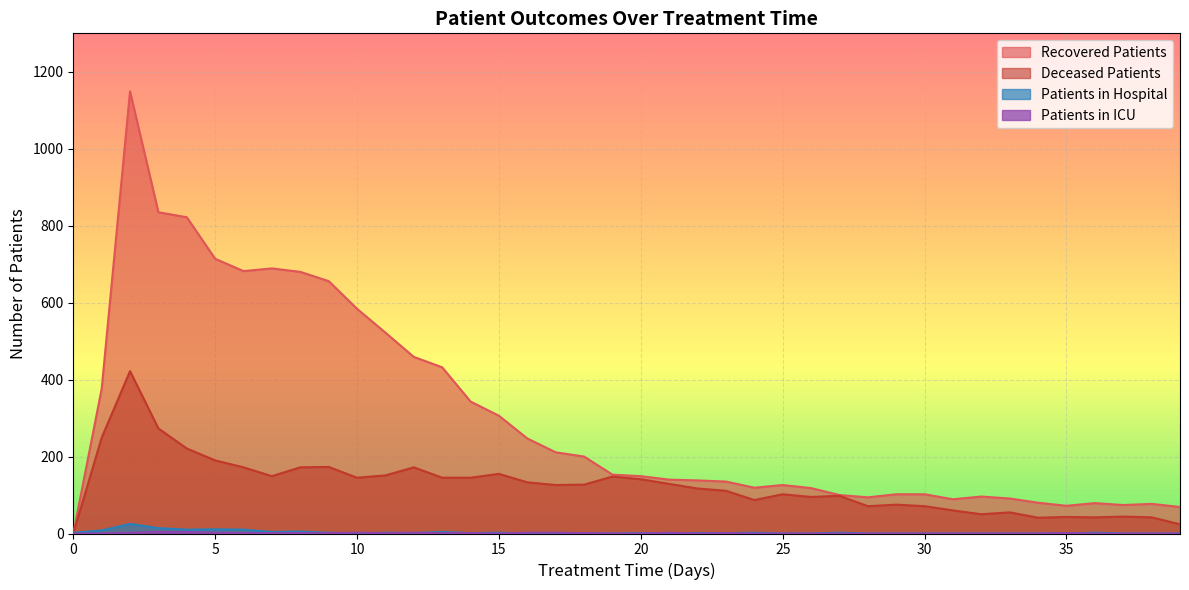

Reading right to left, list all the values displayed in this chart.

patients_in_hospital: 39=0	38=0	37=0	36=2	35=0	34=0	33=0	32=0	31=0	30=0	29=0	28=0	27=2	26=0	25=0	24=2	23=1	22=1	21=1	20=1	19=0	18=0	17=1	16=0	15=2	14=1	13=4	12=1	11=2	10=0	9=2	8=5	7=4	6=10	5=11	4=10	3=14	2=25	1=8	0=2
patients_in_icu: 39=0	38=0	37=0	36=0	35=1	34=0	33=0	32=0	31=0	30=0	29=0	28=0	27=0	26=0	25=0	24=0	23=1	22=0	21=2	20=0	19=0	18=1	17=2	16=2	15=0	14=1	13=1	12=2	11=1	10=2	9=1	8=1	7=1	6=1	5=2	4=4	3=4	2=2	1=0	0=0
recovered_patients: 39=69	38=77	37=74	36=79	35=72	34=80	33=91	32=96	31=89	30=102	29=102	28=94	27=100	26=118	25=126	24=119	23=135	22=138	21=140	20=149	19=153	18=200	17=211	16=247	15=306	14=343	13=432	12=459	11=522	10=584	9=656	8=680	7=689	6=682	5=714	4=822	3=835	2=1149	1=376	0=0
deceased_patients: 39=24	38=42	37=44	36=42	35=43	34=41	33=55	32=50	31=60	30=71	29=75	28=71	27=98	26=95	25=102	24=87	23=111	22=117	21=129	20=141	19=148	18=127	17=126	16=133	15=155	14=145	13=145	12=172	11=151	10=145	9=173	8=172	7=149	6=172	5=190	4=221	3=273	2=422	1=249	0=0